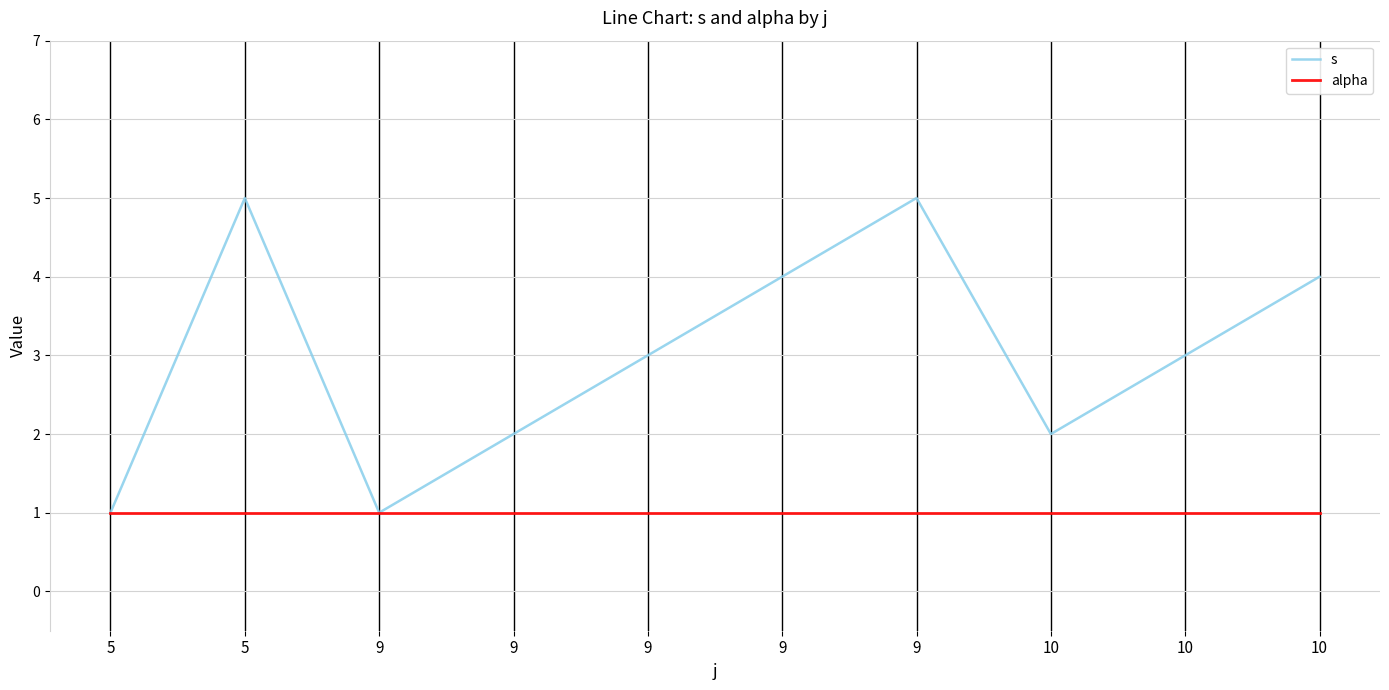

What are all the series names shown in the legend?

s, alpha